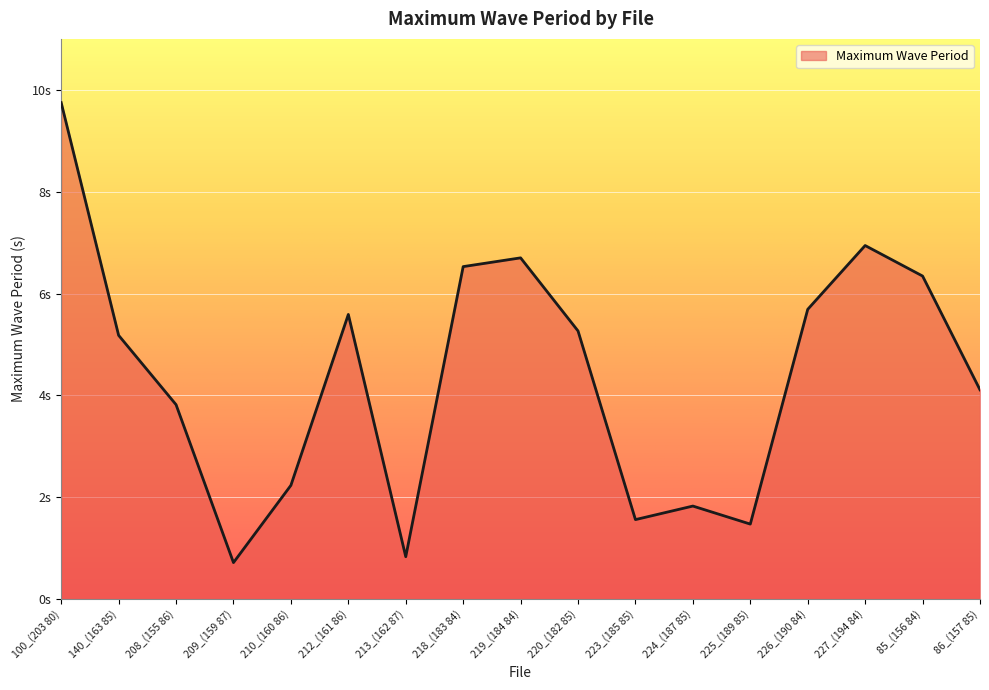

Is it true that the value at 224_(187 85) is 1.2?

False